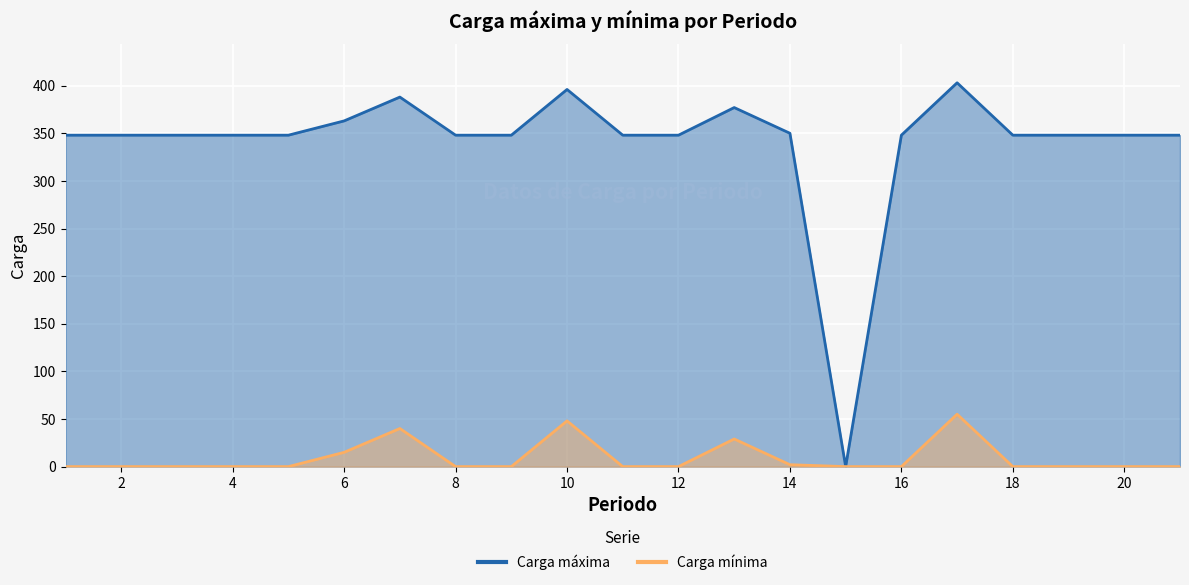

Count the number of data series in this chart.

2